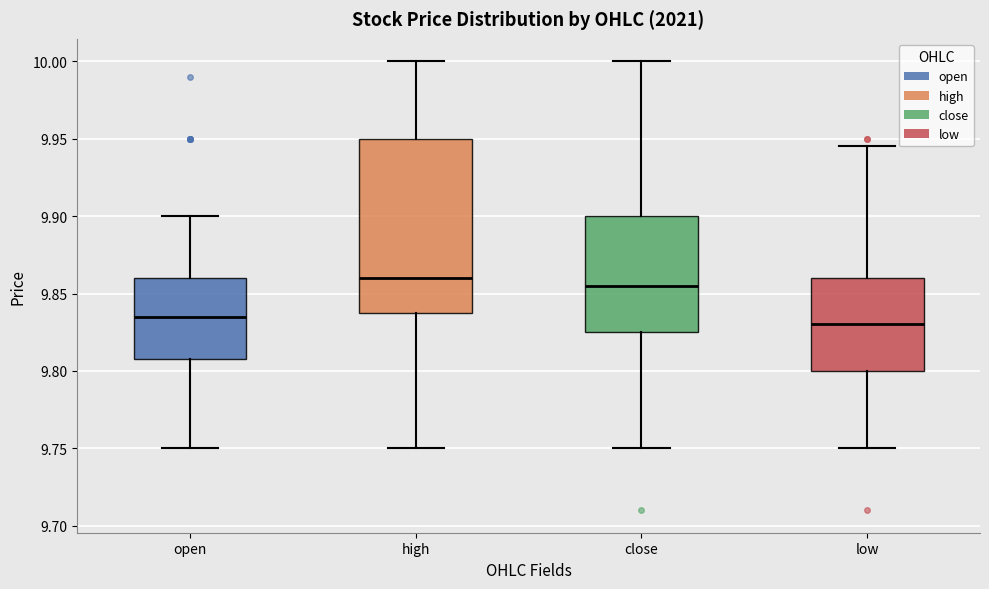

Reading left to right, read every box against the y-axis: the position of its median line, the range the box covers, and the ends of its whiskers. The values are not printed on the chart, so give them approximately, as read against the axis.

open: median 9.835, box 9.810 to 9.860, whiskers 9.750 to 9.900
high: median 9.860, box 9.840 to 9.950, whiskers 9.750 to 10.000
close: median 9.855, box 9.825 to 9.900, whiskers 9.750 to 10.000
low: median 9.830, box 9.800 to 9.860, whiskers 9.750 to 9.945